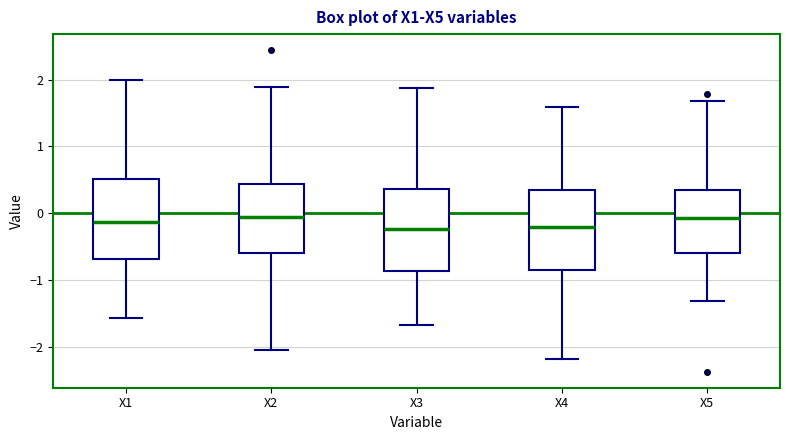

Reading left to right, transcribe this box plot: for each box, give where its median line is, the range the box spans, and where its two whiskers end, as read against the y-axis. The values are not printed on the chart, so give them approximately, as read against the axis.

X1: median -0.1, box -0.7 to 0.5, whiskers -1.6 to 2.0
X2: median -0.1, box -0.6 to 0.4, whiskers -2.0 to 1.9
X3: median -0.2, box -0.9 to 0.4, whiskers -1.7 to 1.9
X4: median -0.2, box -0.8 to 0.3, whiskers -2.2 to 1.6
X5: median -0.1, box -0.6 to 0.3, whiskers -1.3 to 1.7